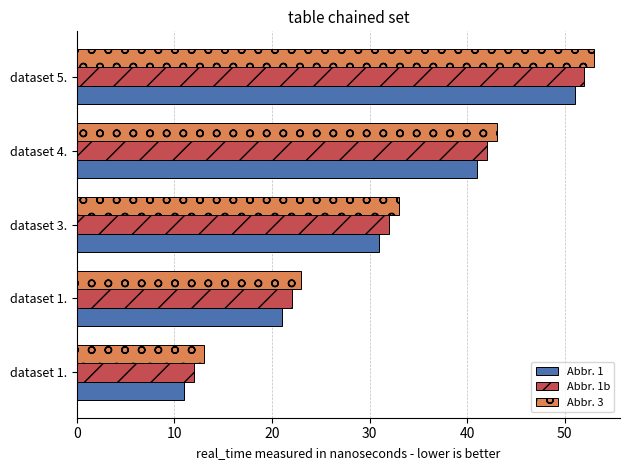

What is the difference between the second highest and minimum values in the Abbr. 3 series?

30